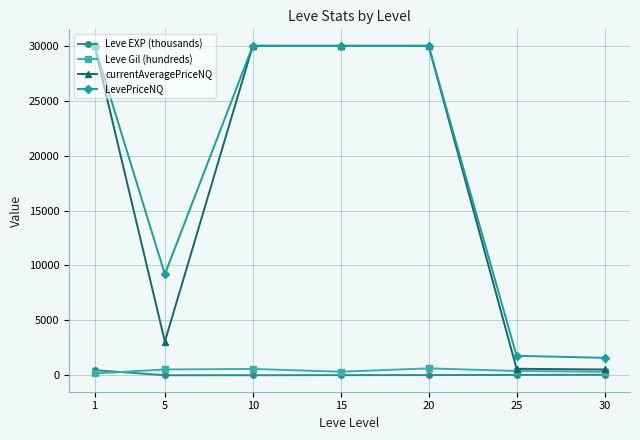

Is the value of Leve Gil (hundreds) at 1 greater than the value of currentAveragePriceNQ at 5?

No